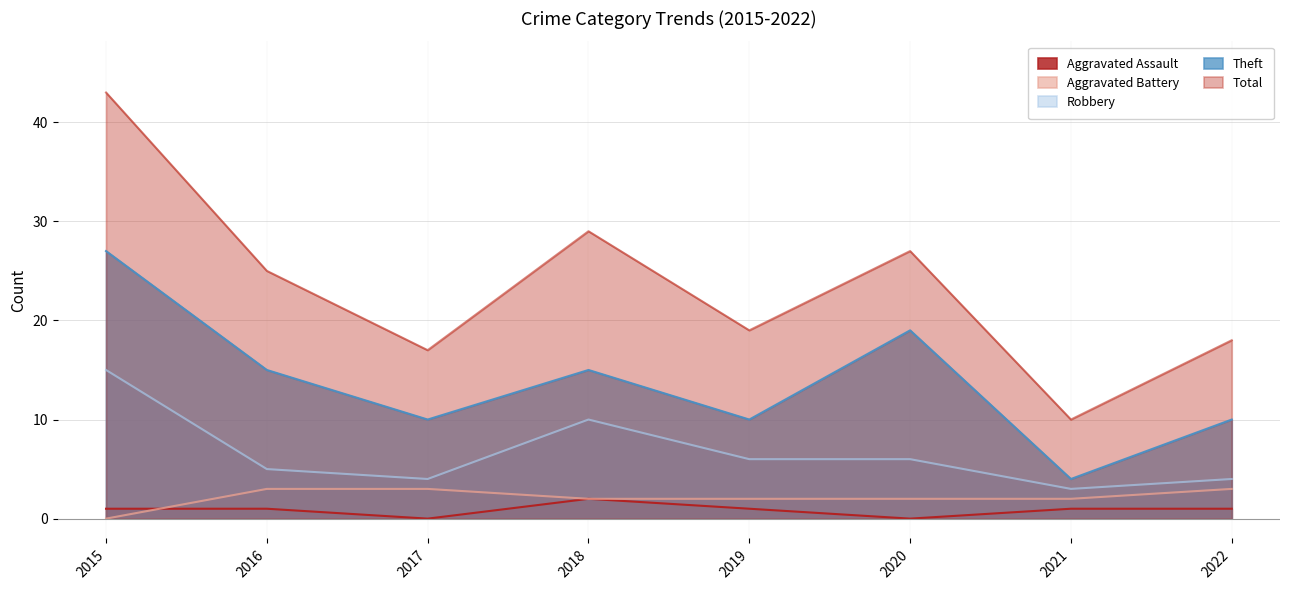

True or false: Aggravated Assault and Theft intersect in this chart.

False